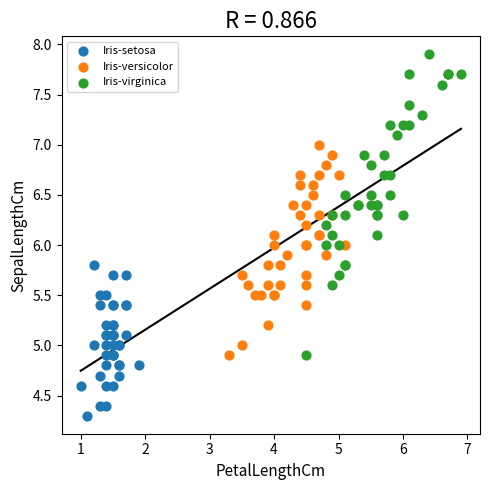

Which series has the widest spread of Y values?

Iris-virginica